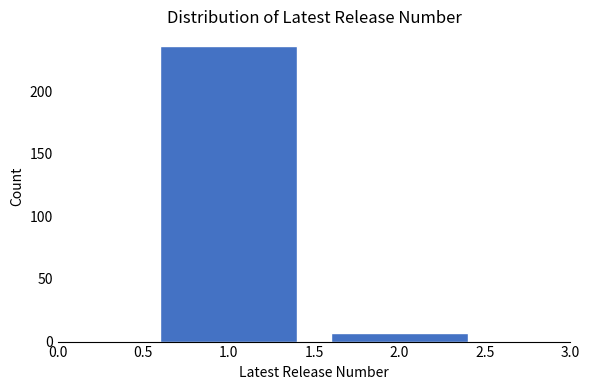

Reading right to left, list all the values displayed in this chart.

7	236